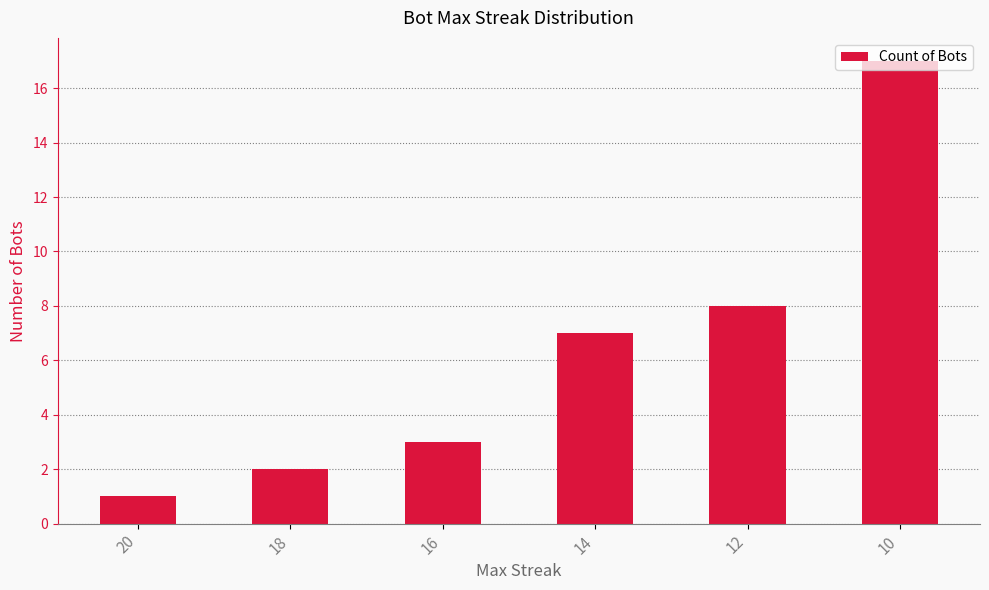

How many values are below 7?

3